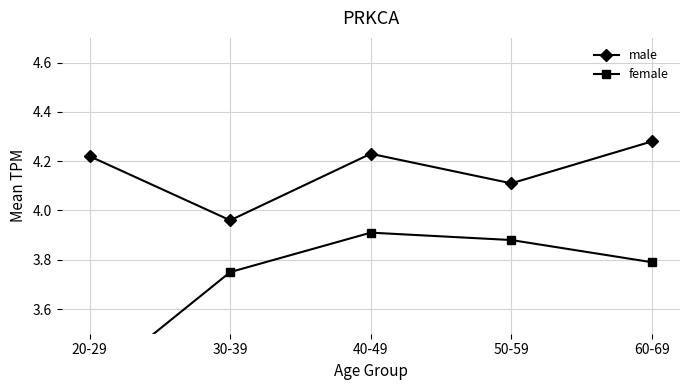

At which category is the sum across all series the highest?

40-49